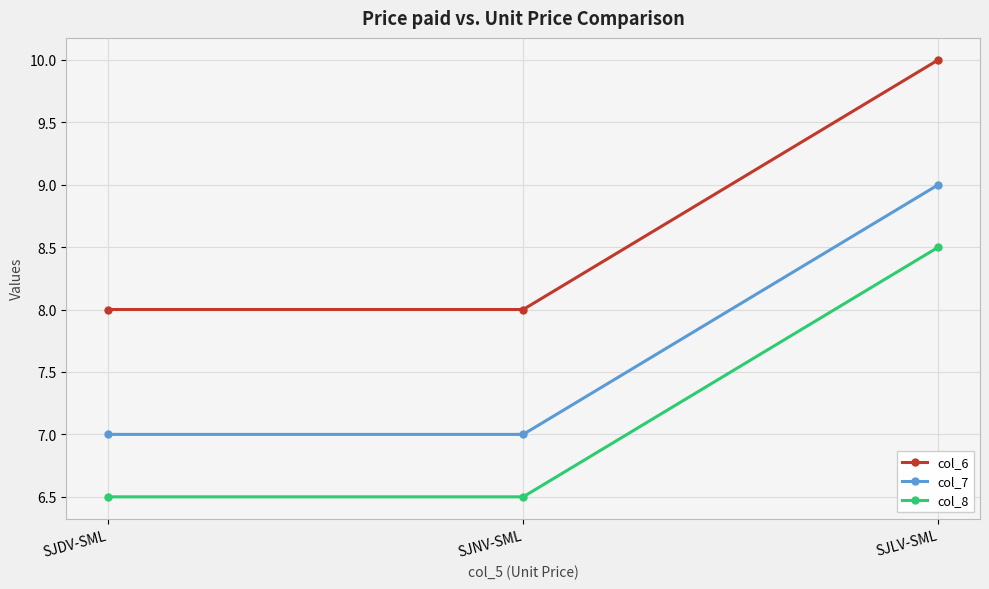

What position from the left is SJLV-SML?

3